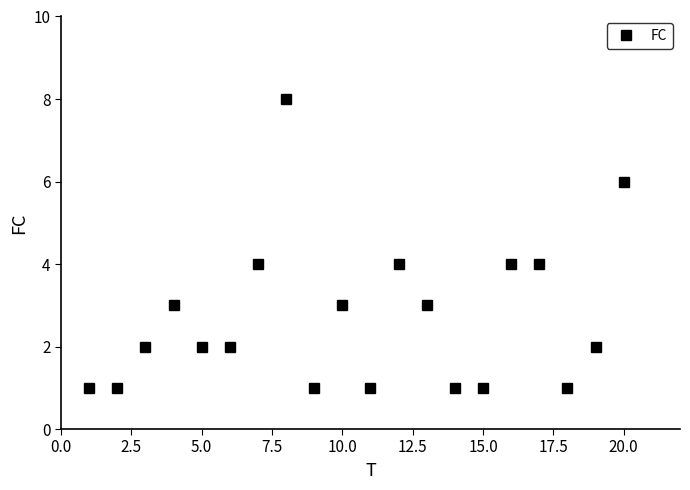

Reading left to right, extract all data points from this chart.

1	1	2	3	2	2	4	8	1	3	1	4	3	1	1	4	4	1	2	6